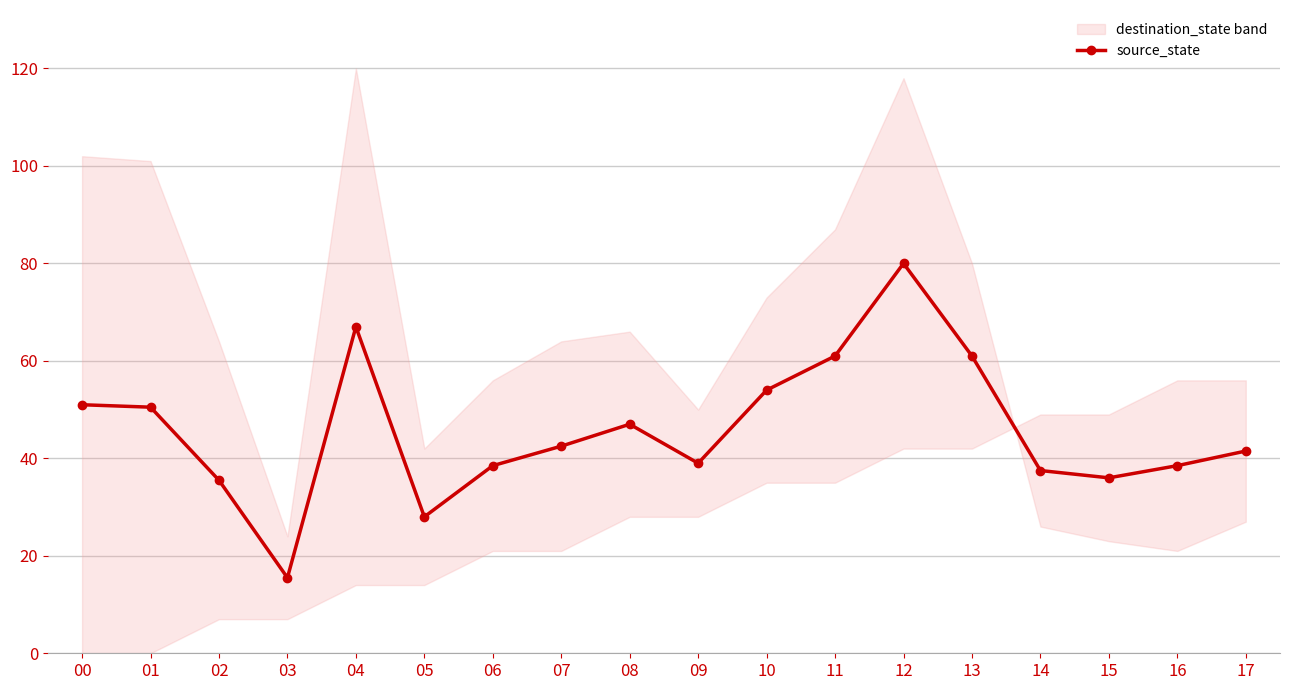

Does the chart display data point markers on the line(s)?

Yes